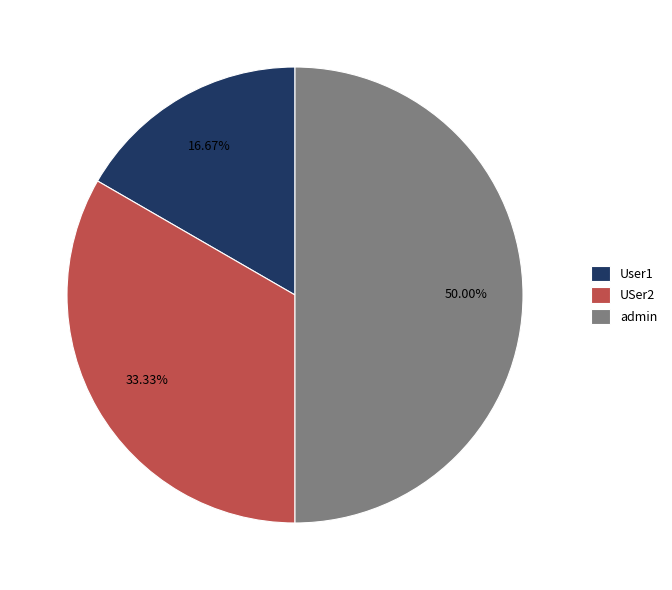

Between USer2 and User1, which is larger?

USer2